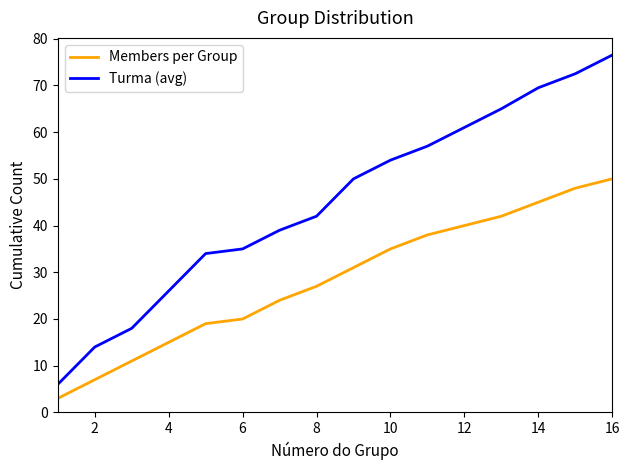

What are all the series names shown in the legend?

Members per Group, Turma (avg)